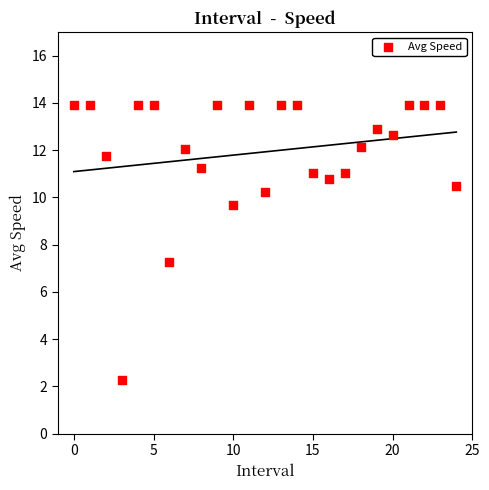

What Y value in the scatter plot is closest to 8?

7.3